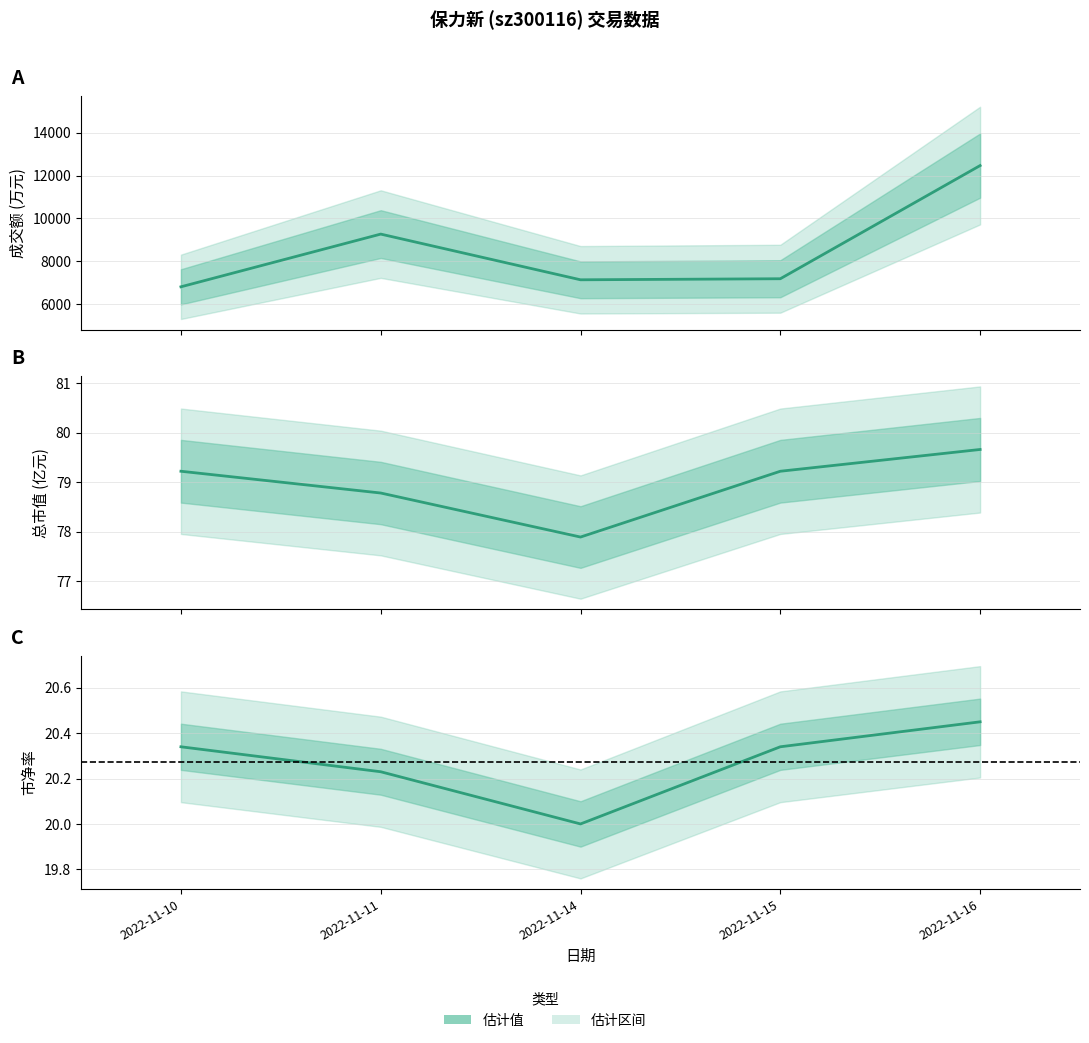

Where is the first local maximum for 成交额(万元)?

2022-11-11